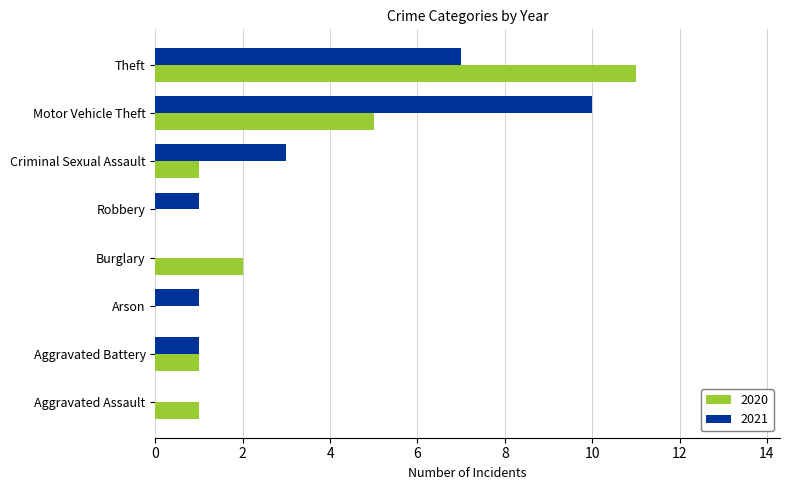

What is the sum of the 2021 values at Criminal Sexual Assault and Aggravated Assault?

3